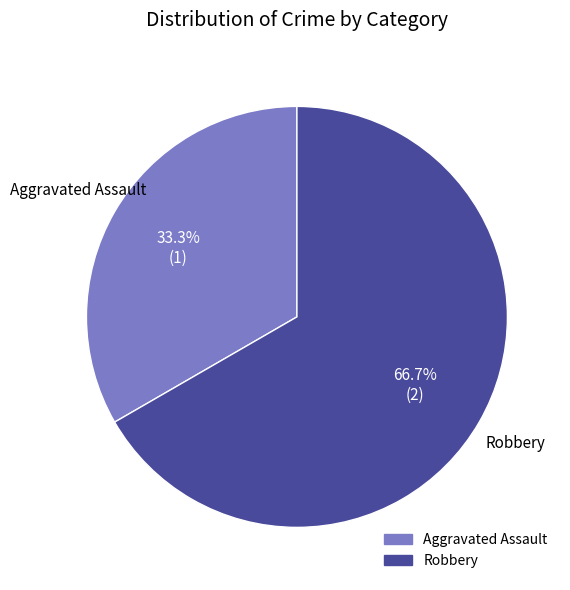

To the nearest percent, what portion does Robbery represent?

67%